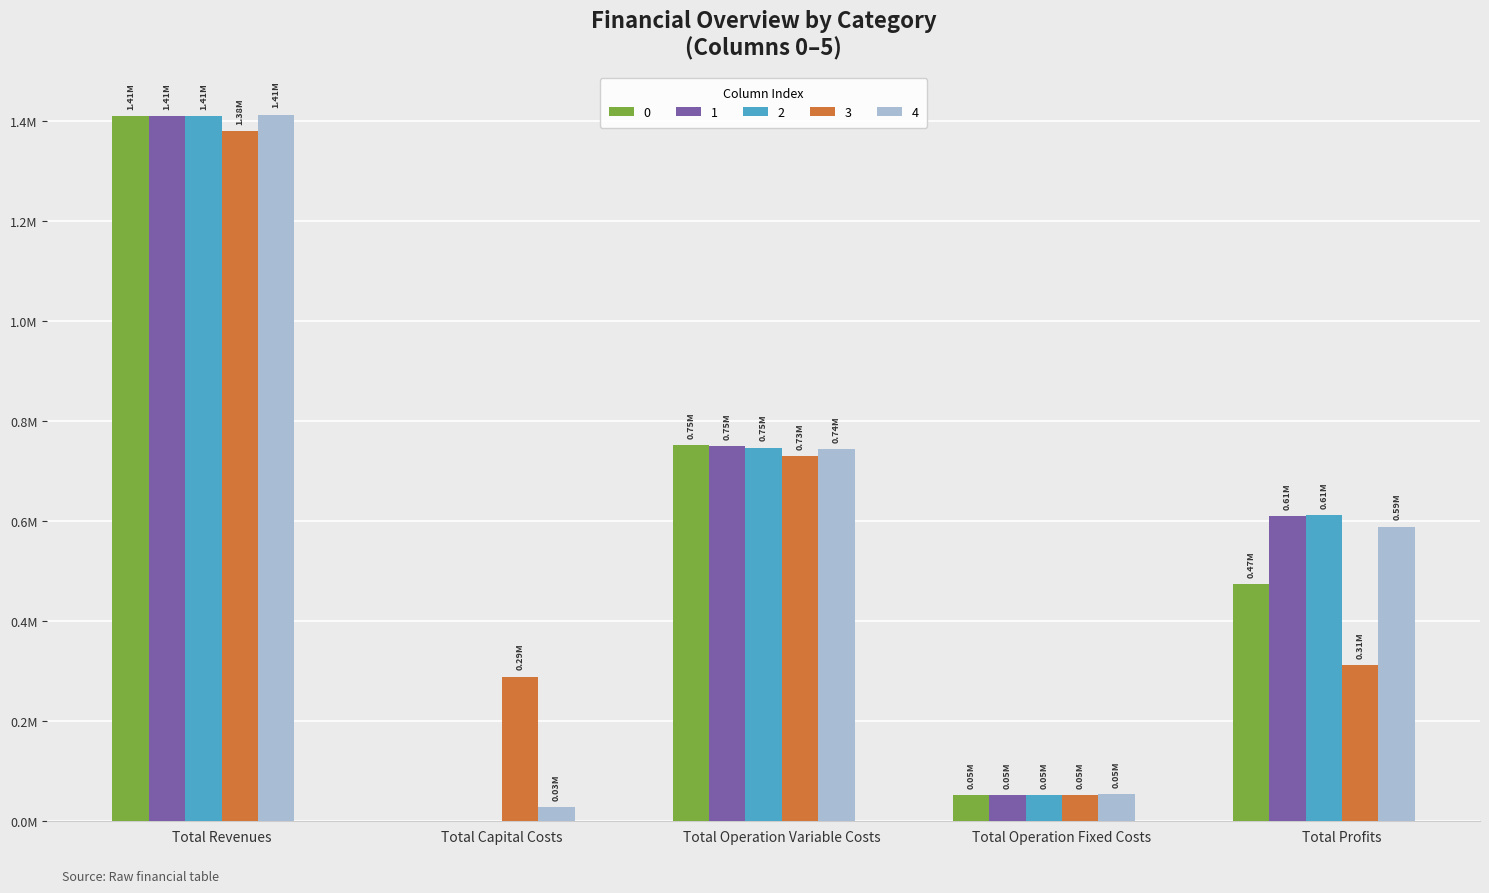

What is the total value across all series at Total Operation Fixed Costs?

259247.1